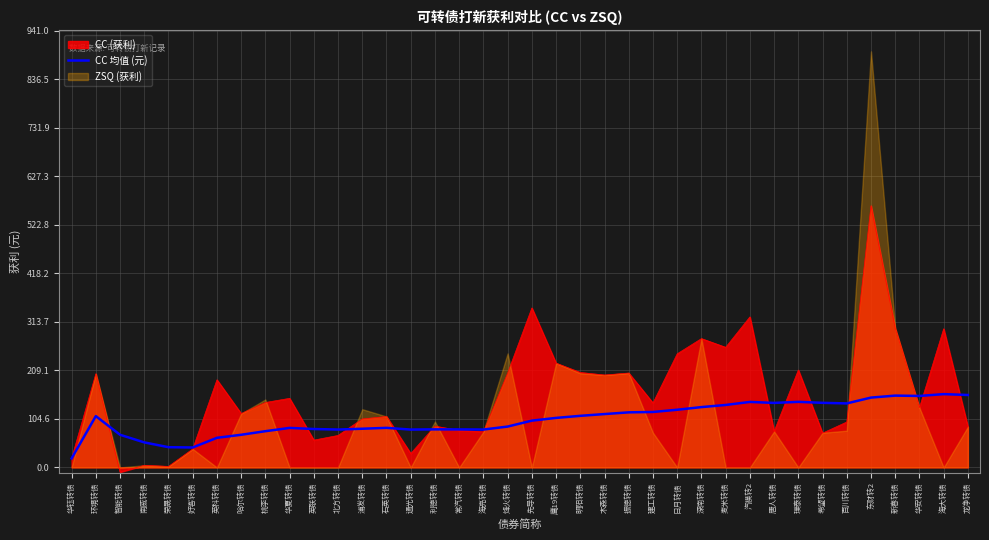

What is the label of the 24th point from the left?

振德转债